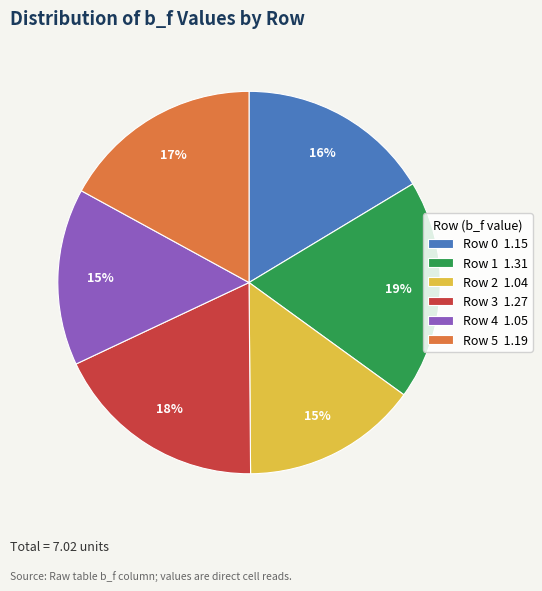

To the nearest percent, what portion does Row 0 1.15 represent?

16%